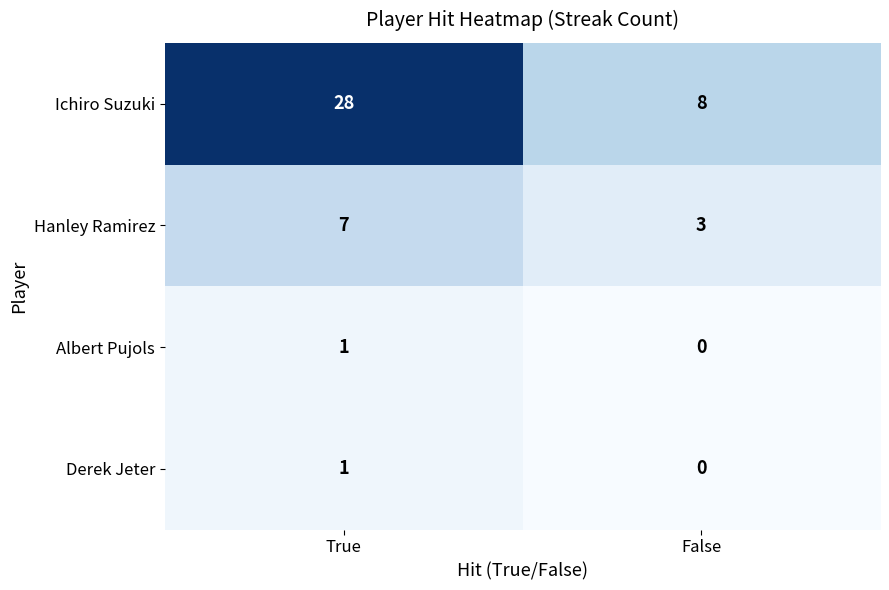

What is the average value of the Hanley Ramirez series?

5